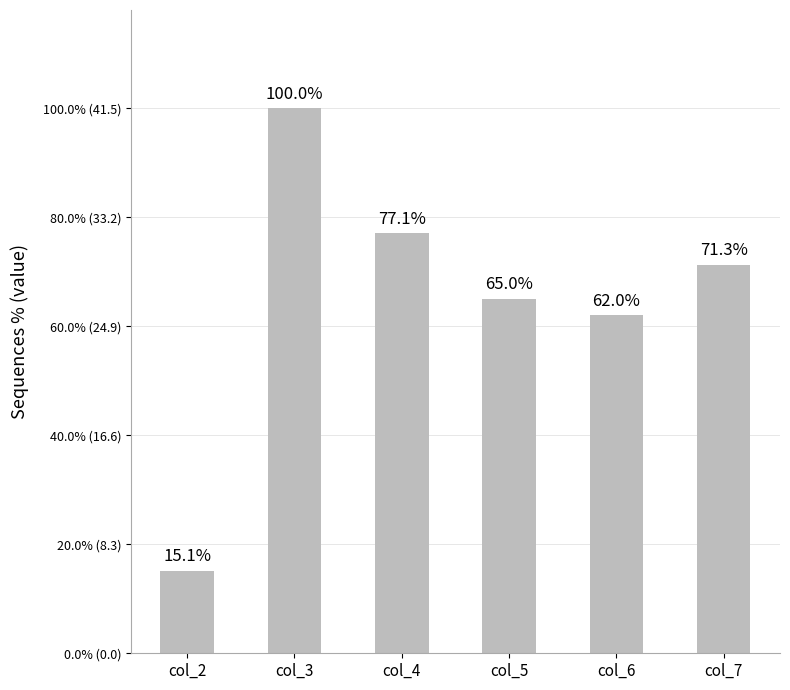

List the labels in order of value, largest first.

col_3, col_4, col_7, col_5, col_6, col_2